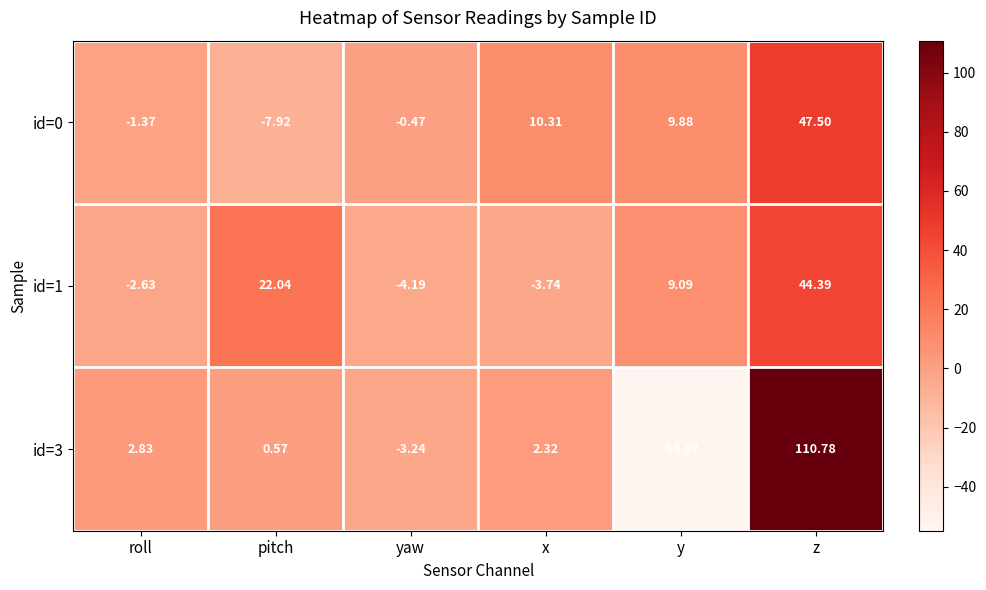

Which label corresponds to the smallest value in the chart?

y